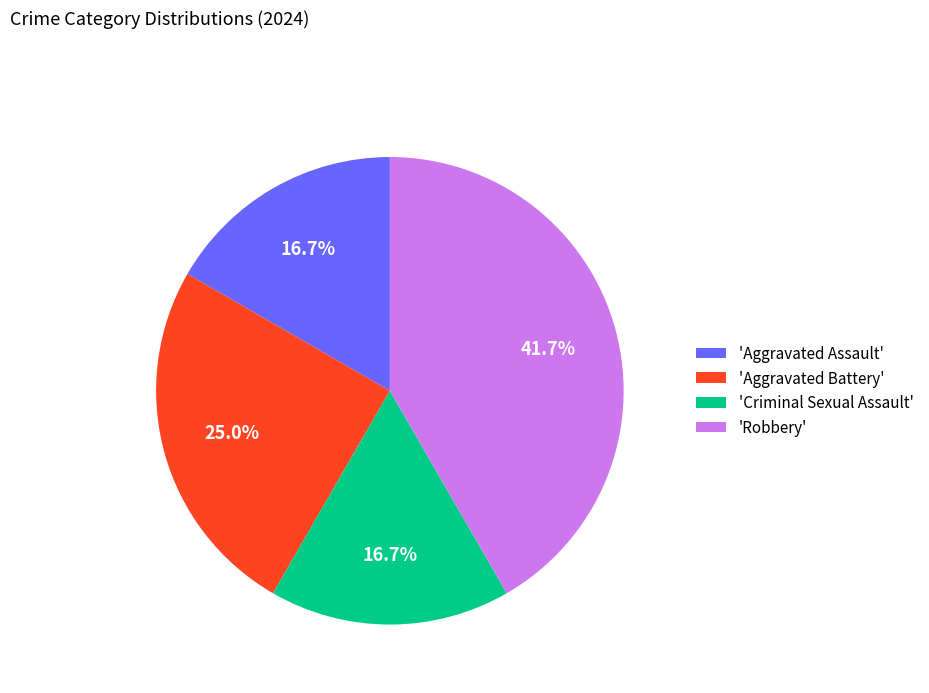

Which slice is the largest?

'Robbery'